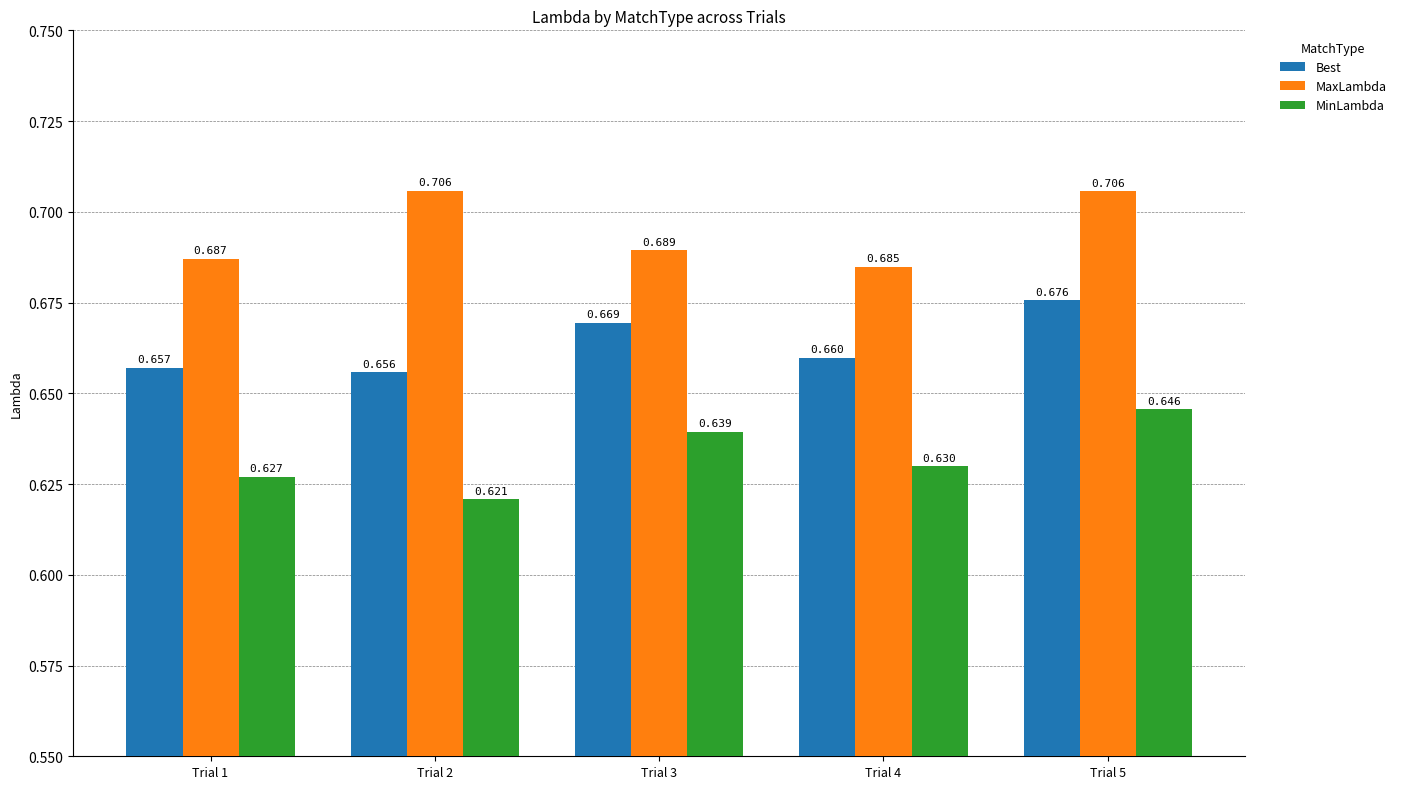

Which label corresponds to the smallest value in the chart?

Trial 2